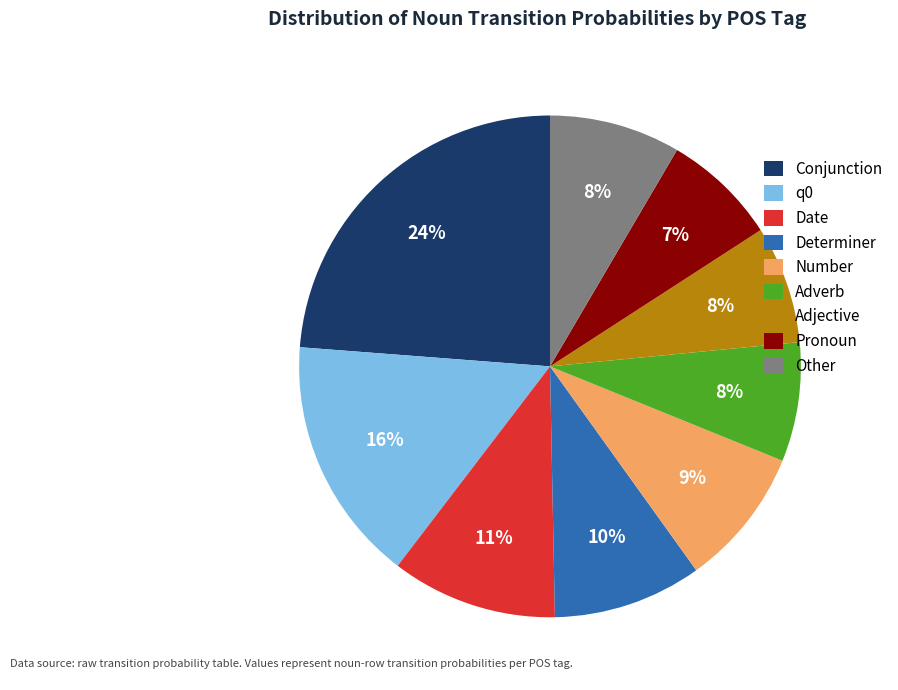

Do q0 and Other together represent more than half of the pie?

No